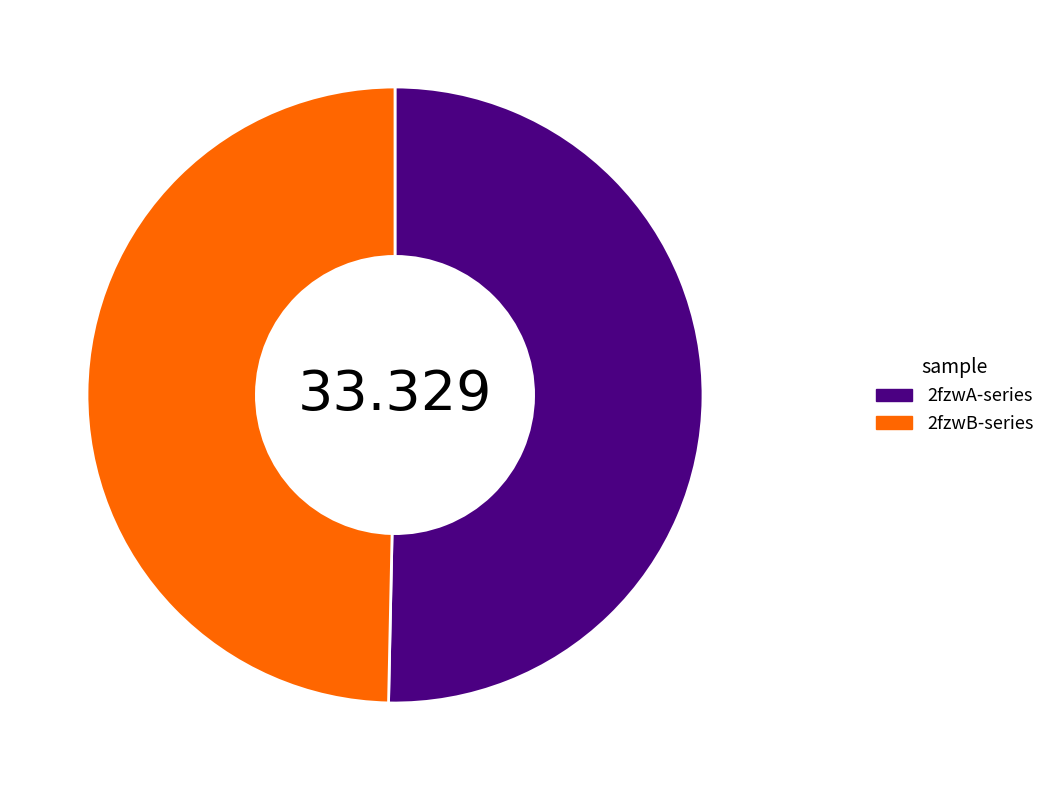

How many segments does this pie chart have?

2